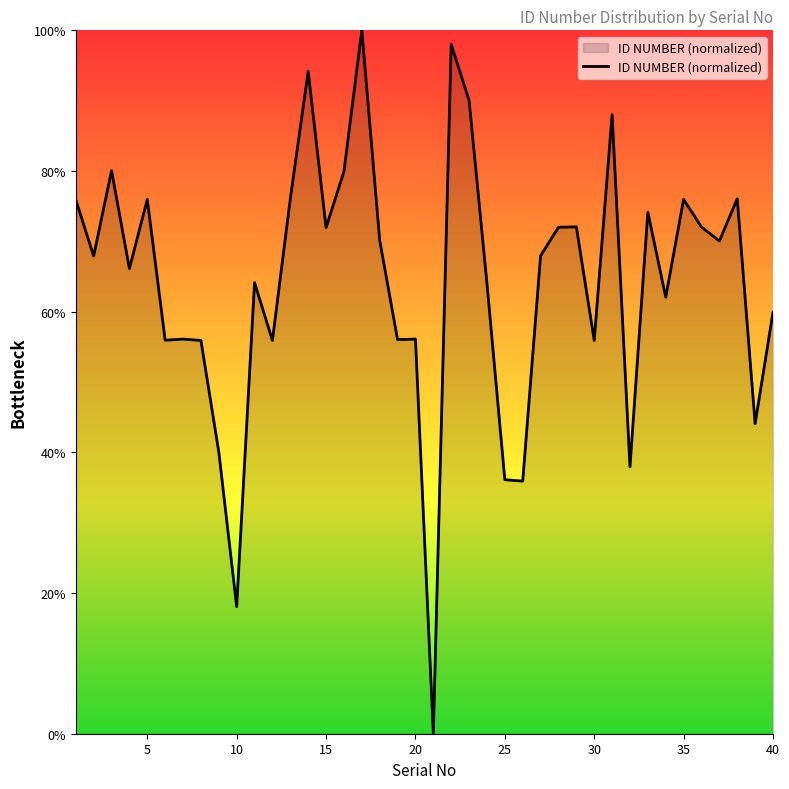

What is the difference between the maximum and minimum values?

100.0